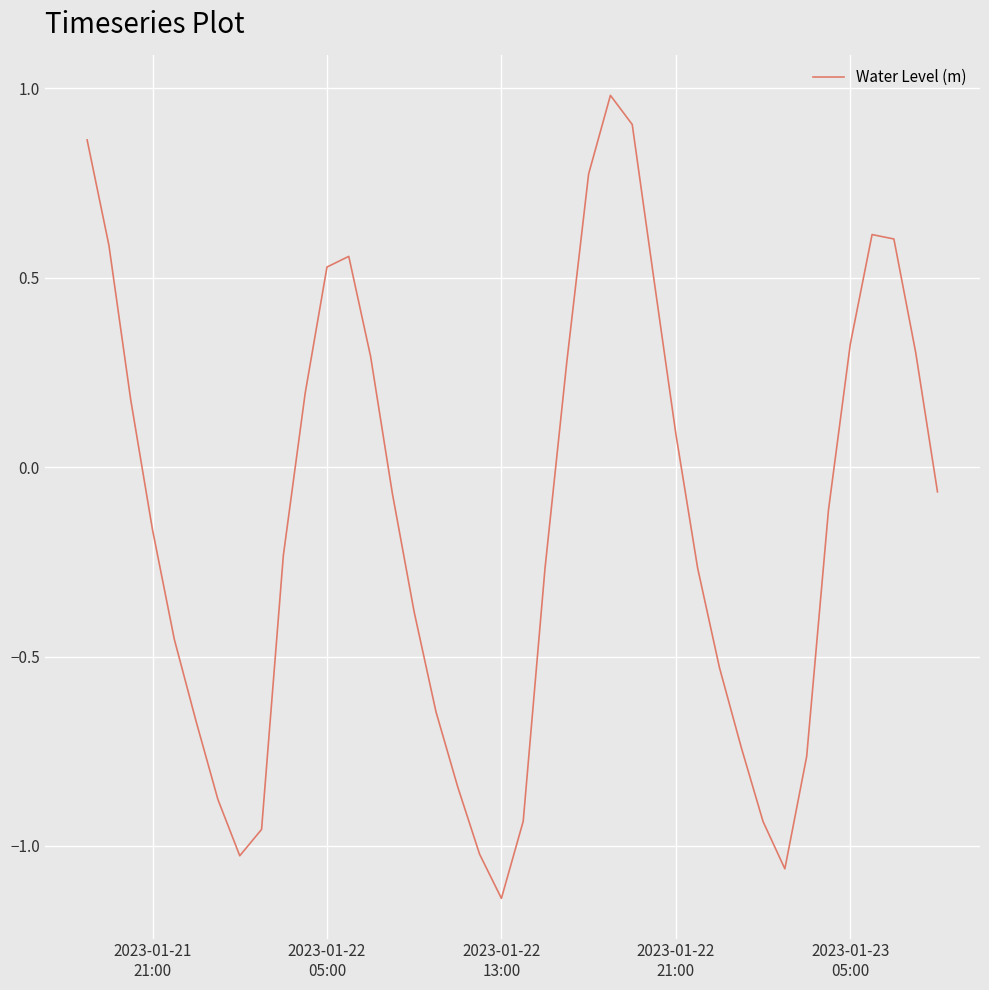

True or false: there are more than 2 points higher than both neighbors.

True